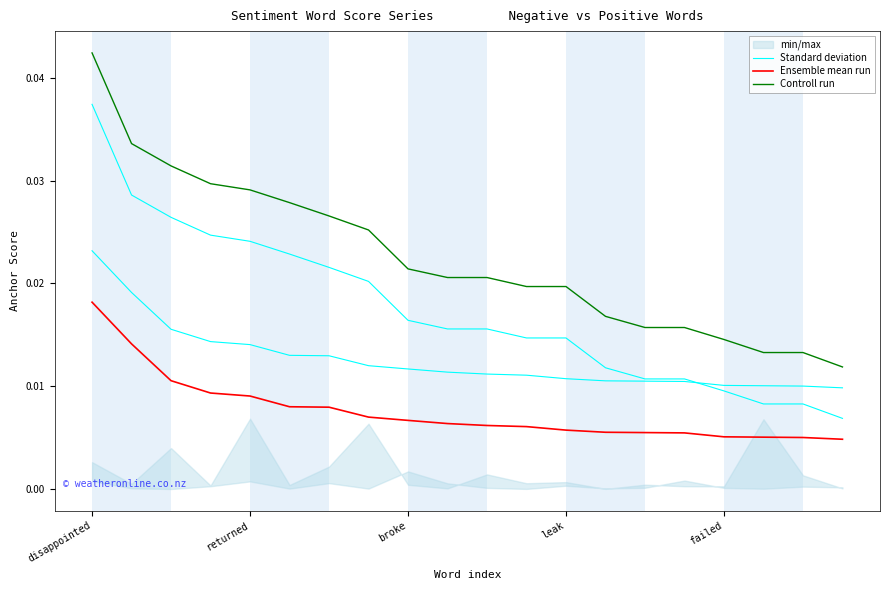

List the labels in order of Ensemble mean run value, largest first.

disappointed, returned, broke, leak, failed, 5, 6, 7, 8, 9, 10, 11, 12, 13, 14, 15, 16, 17, 18, 19